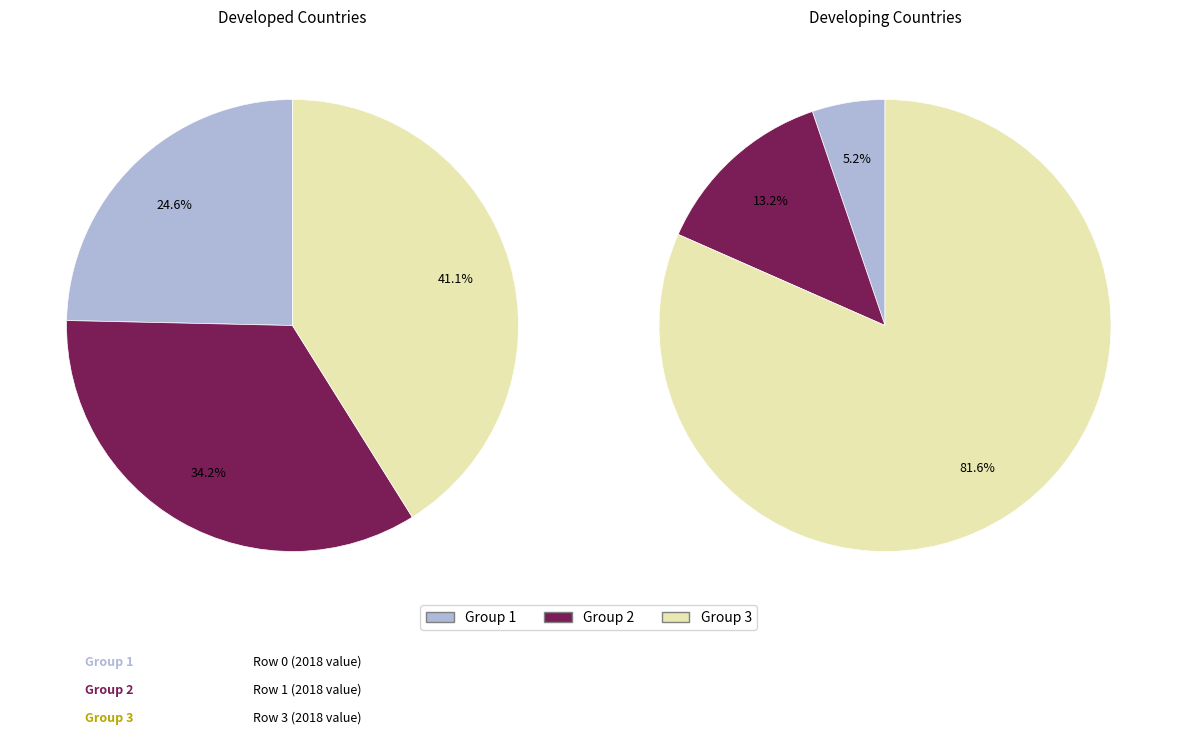

What percentage is NOT represented by 2018?

91.5%